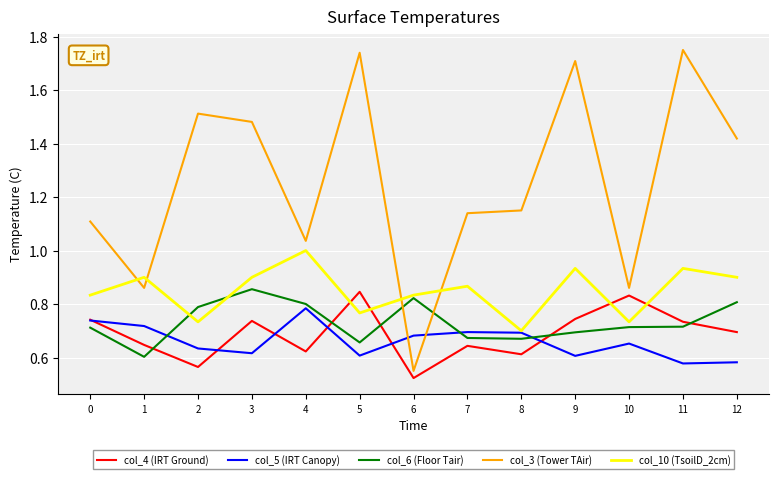

At which label does col_10 (TsoilD_2cm) reach its minimum?

8